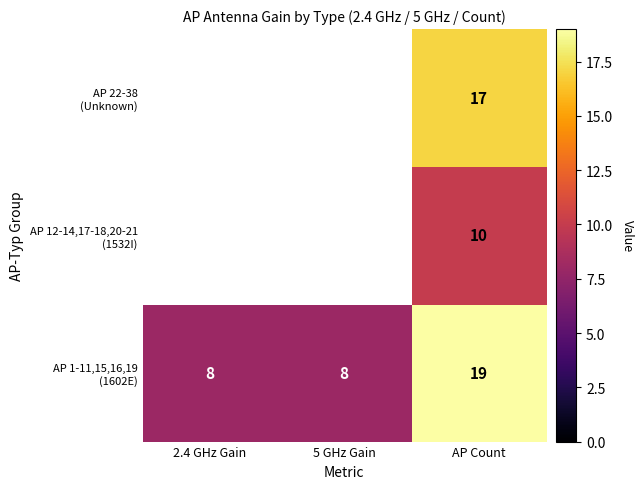

What is the total value across all series at AP Count?

46